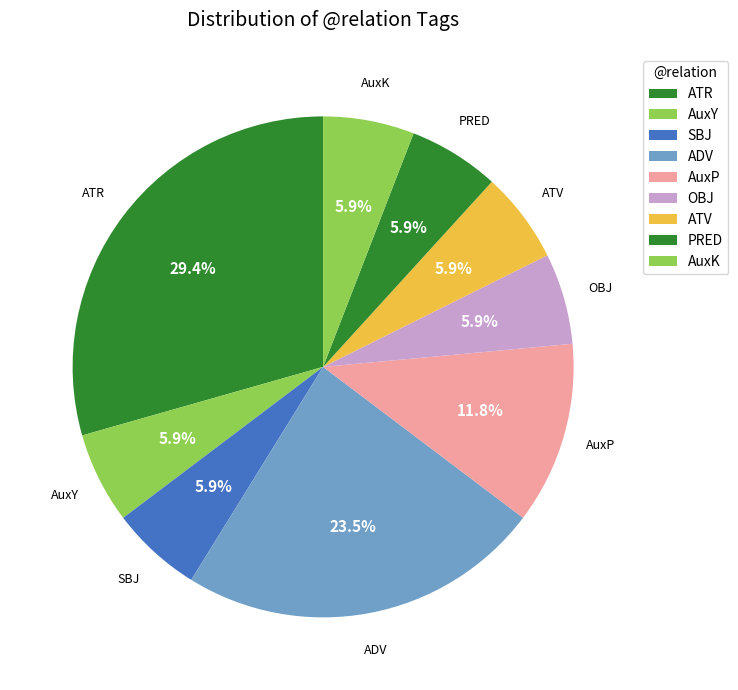

How many slices are in this pie chart?

9